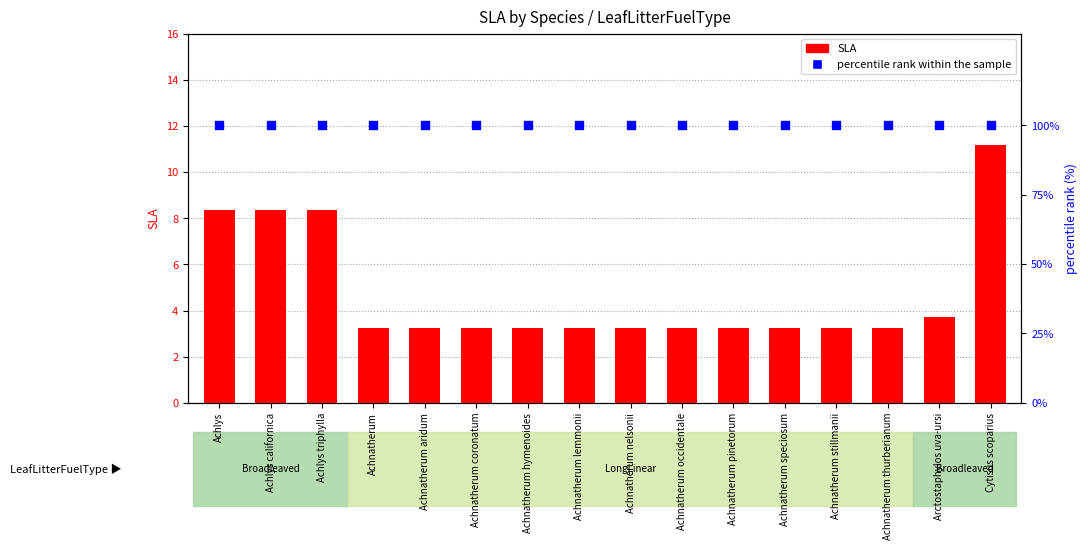

Which series reaches the minimum Y coordinate?

SLA